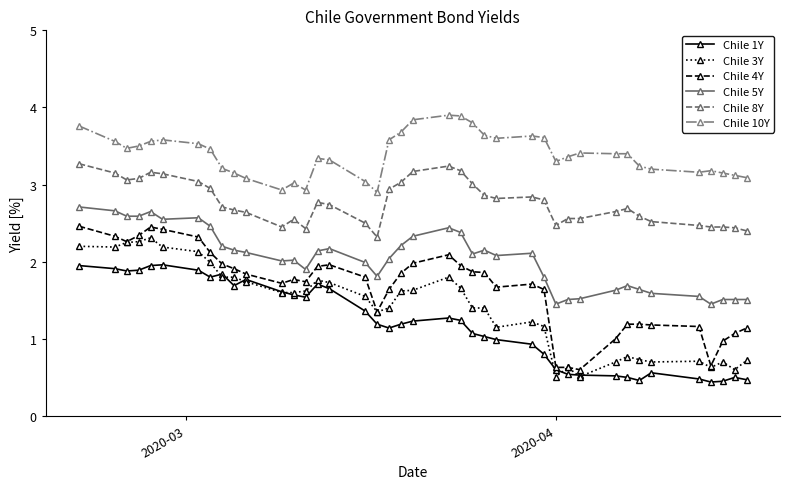

How many data points does each series have?

40